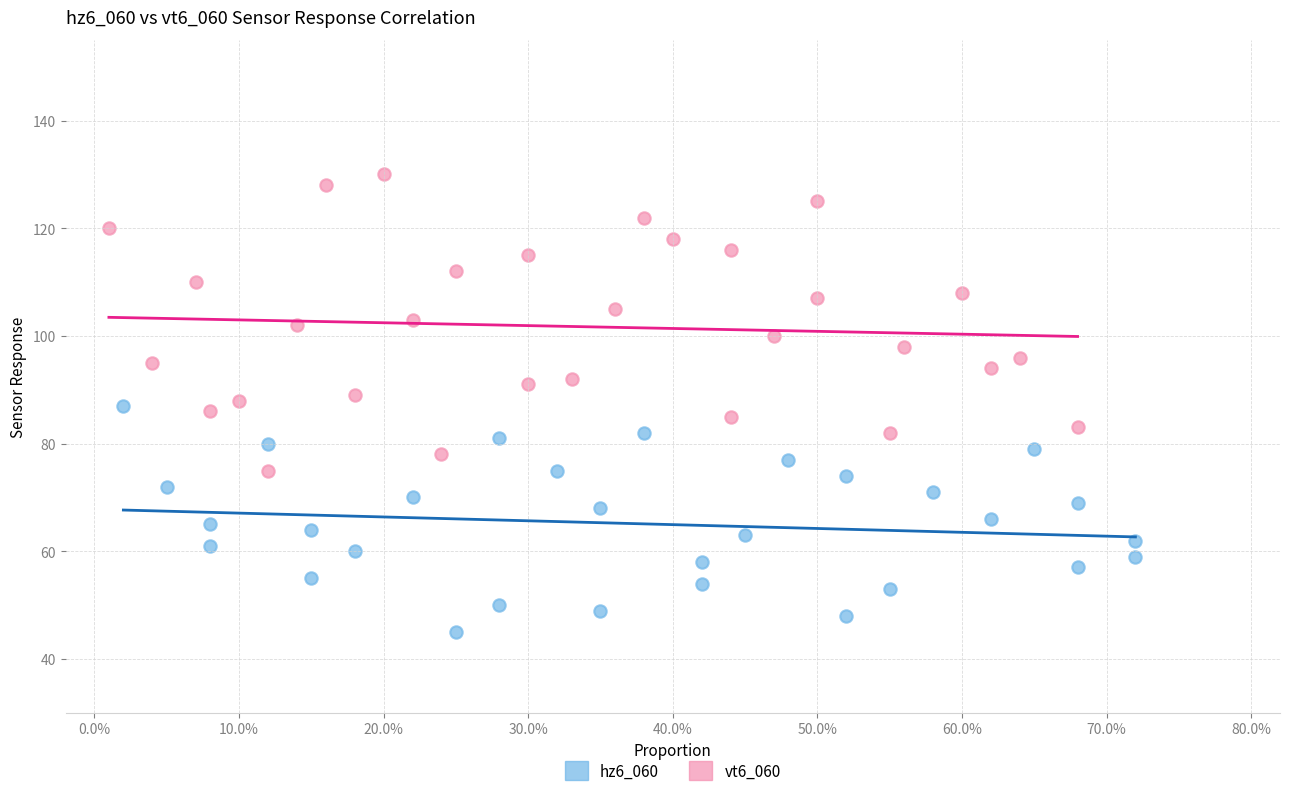

What are all the series names shown in the legend?

hz6_060, vt6_060